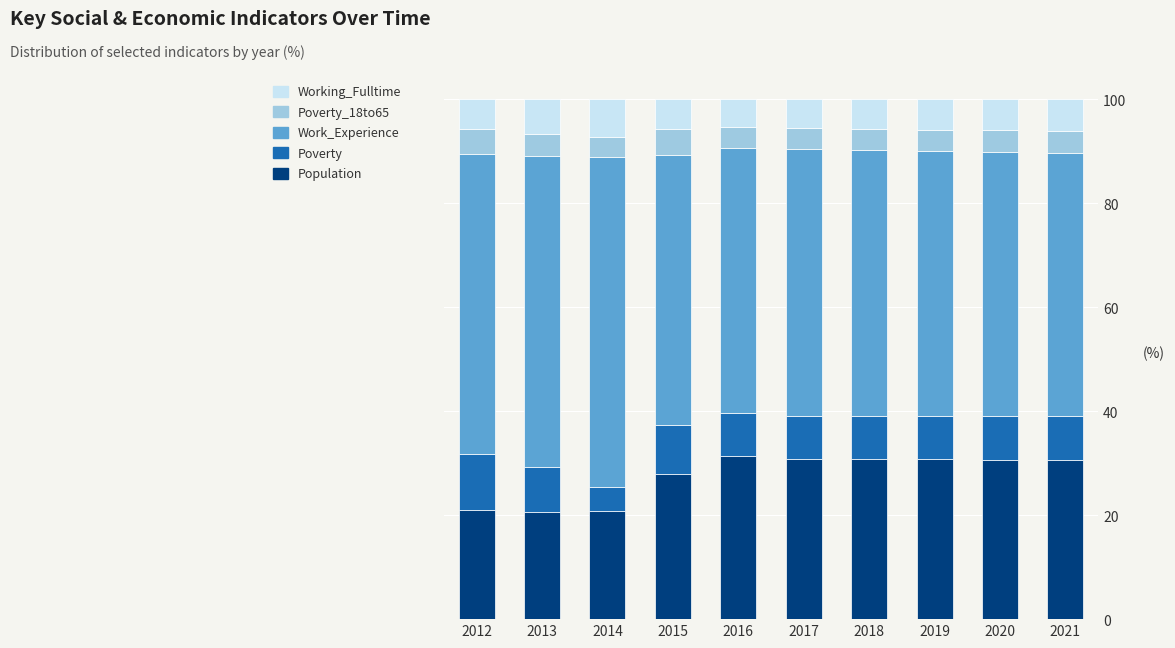

What is the difference between the maximum and minimum values in the Population series?

10.8